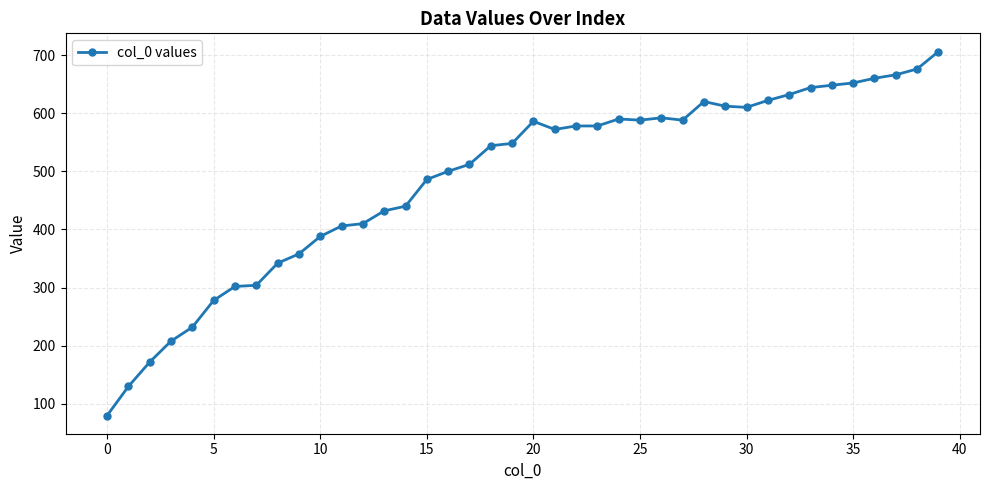

What is the value of the 2nd point from the left?

130